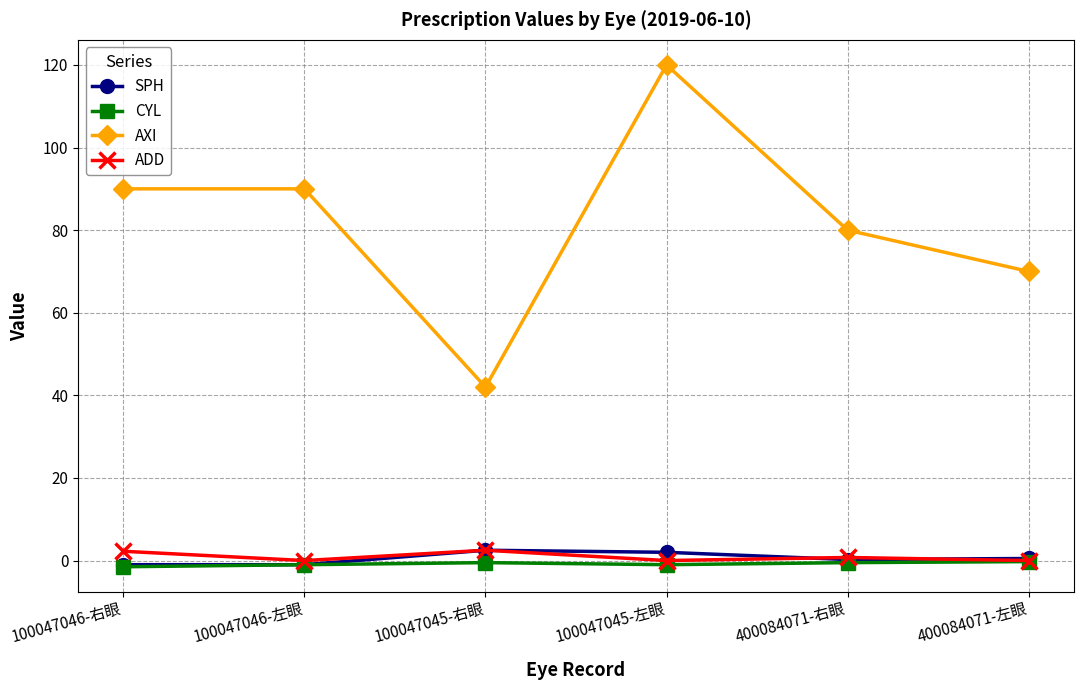

What is the total value across all series at 100047045-左眼?

121.0